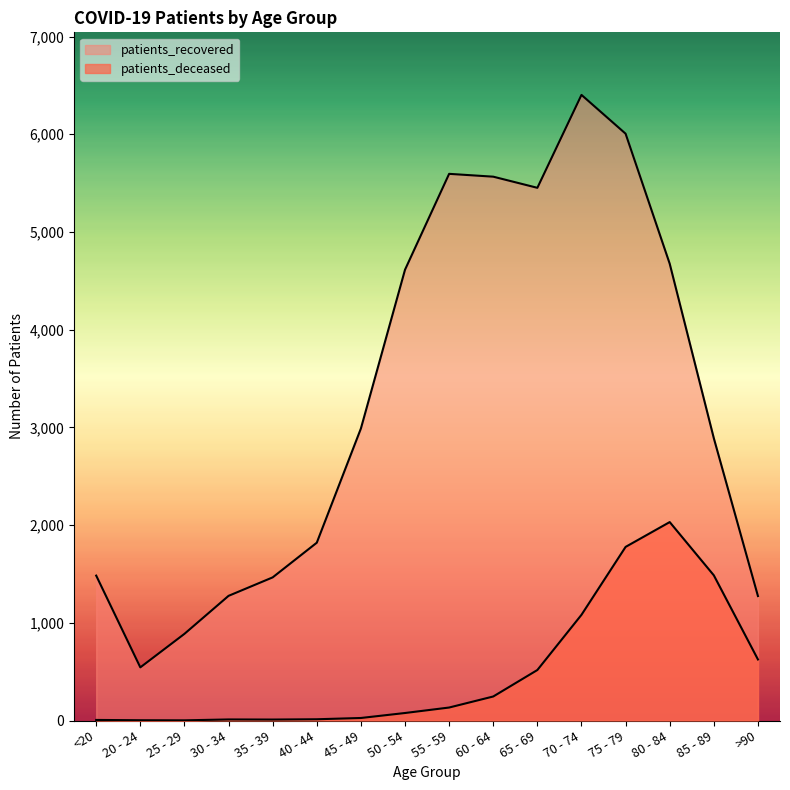

What is the label of the 10th point from the left?

60 - 64